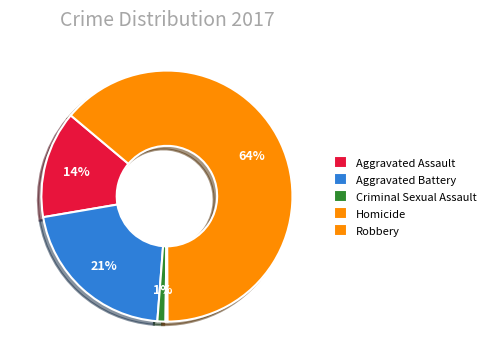

Count the number of slices in the pie.

5